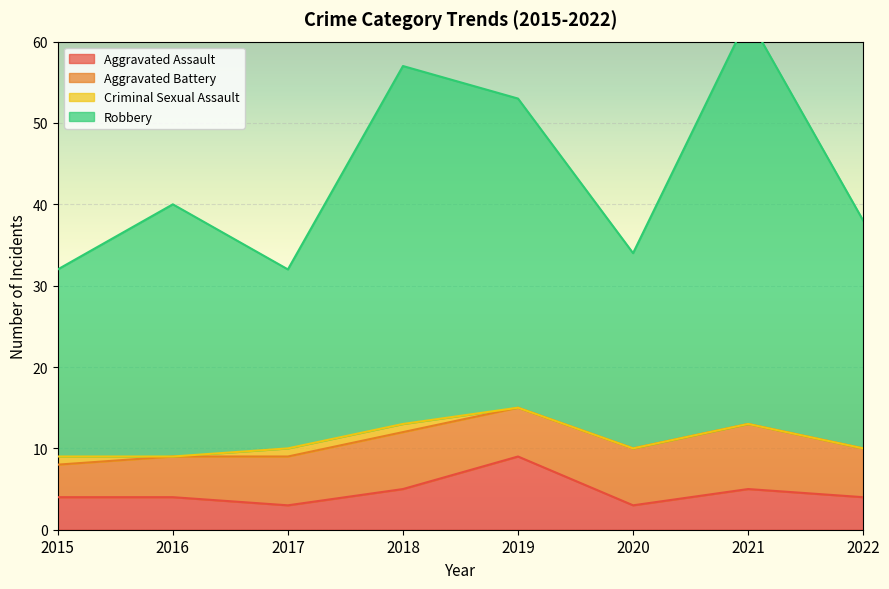

True or false: Robbery and Aggravated Assault intersect in this chart.

False